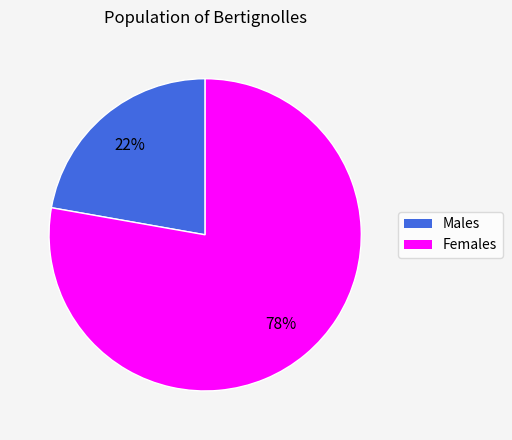

Is there any slice that represents more than half of the pie?

Yes